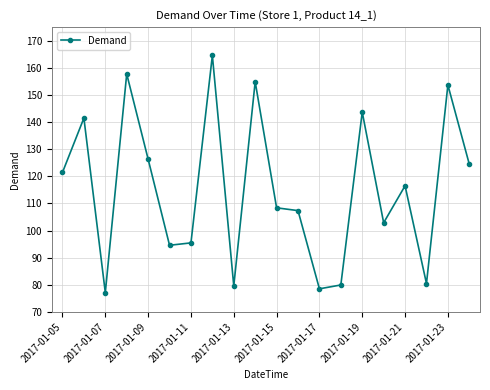

What is the maximum value shown in the chart?

164.6